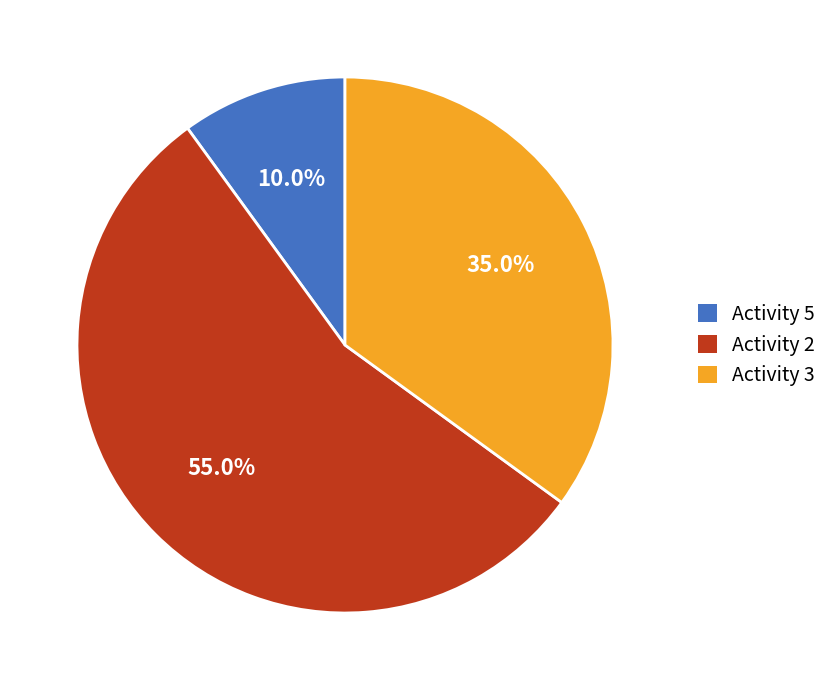

Which category has the smallest portion of the pie?

Activity 5